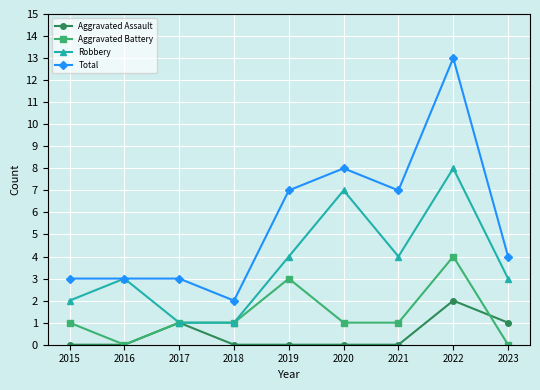

Reading left to right, what are all the values shown in this chart?

Aggravated Assault: 0	0	1	0	0	0	0	2	1
Aggravated Battery: 1	0	1	1	3	1	1	4	0
Robbery: 2	3	1	1	4	7	4	8	3
Total: 3	3	3	2	7	8	7	13	4